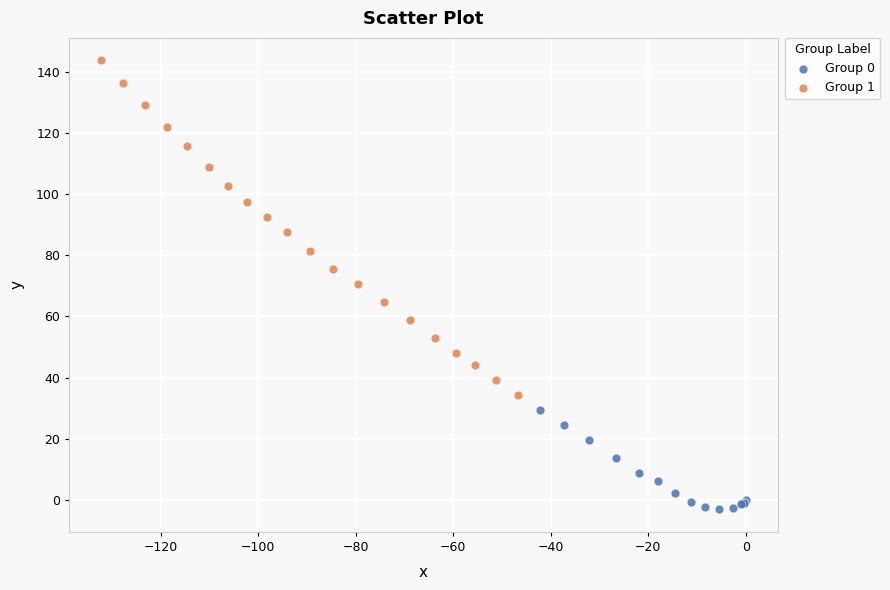

Which series contains the lowest Y value?

Group 0